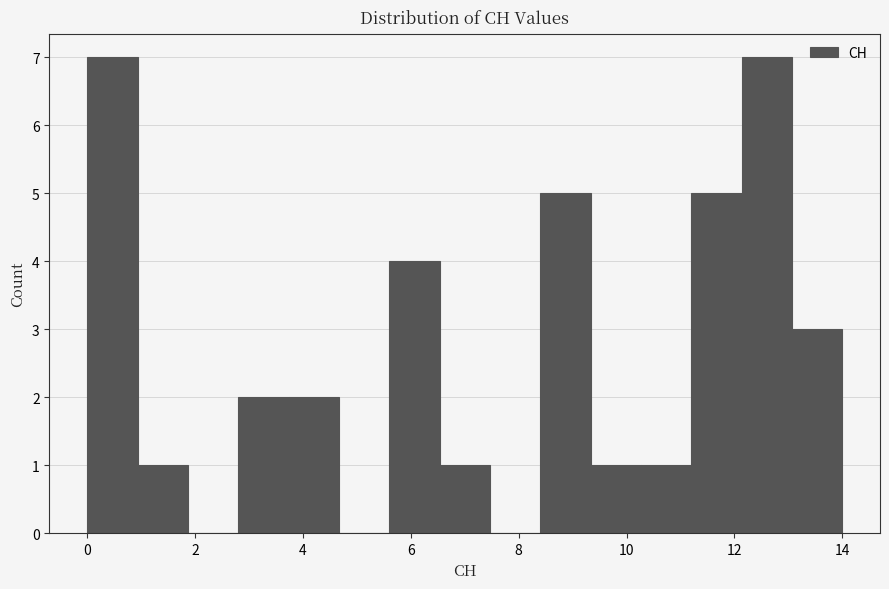

What is the height of the bar covering 2.8 to 3.8 on the x-axis? Neither the bar edges nor the heights are printed on the chart, so give them approximately, as read against the axes.

2